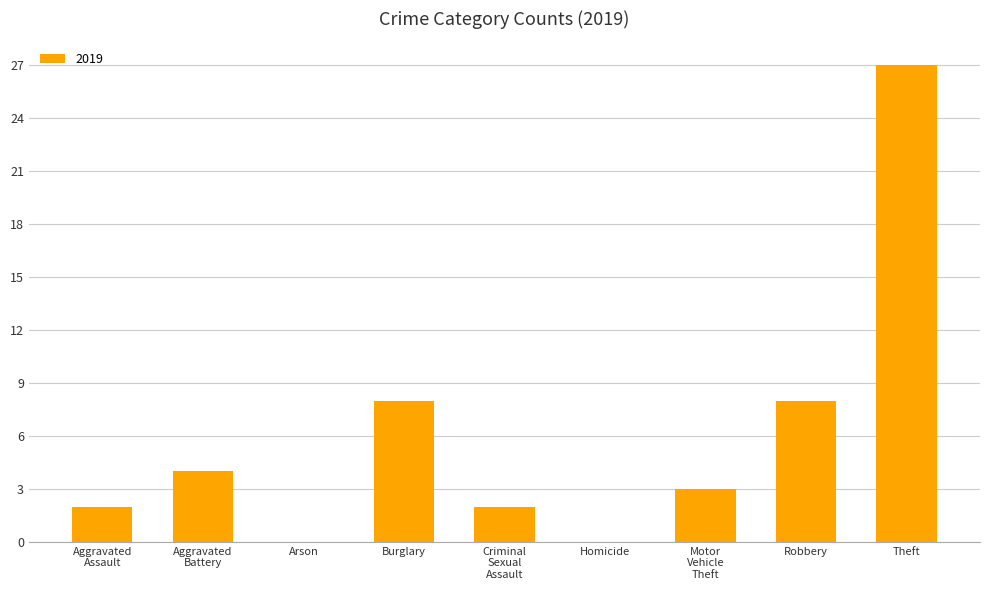

Read the value at Burglary, to the nearest 5.

10